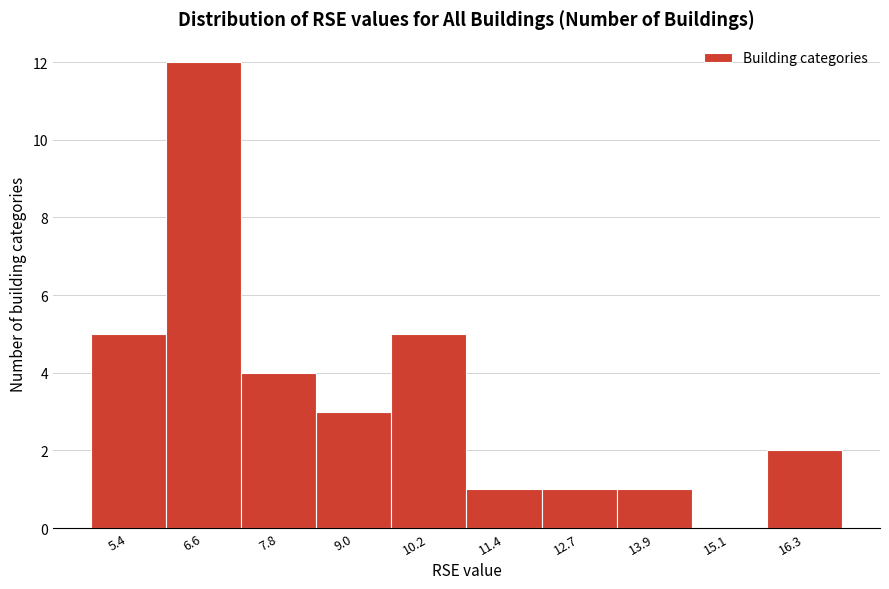

Reading right to left, transcribe all the data shown in this chart.

16.3=2	15.1=0	13.9=1	12.7=1	11.4=1	10.2=5	9.0=3	7.8=4	6.6=12	5.4=5